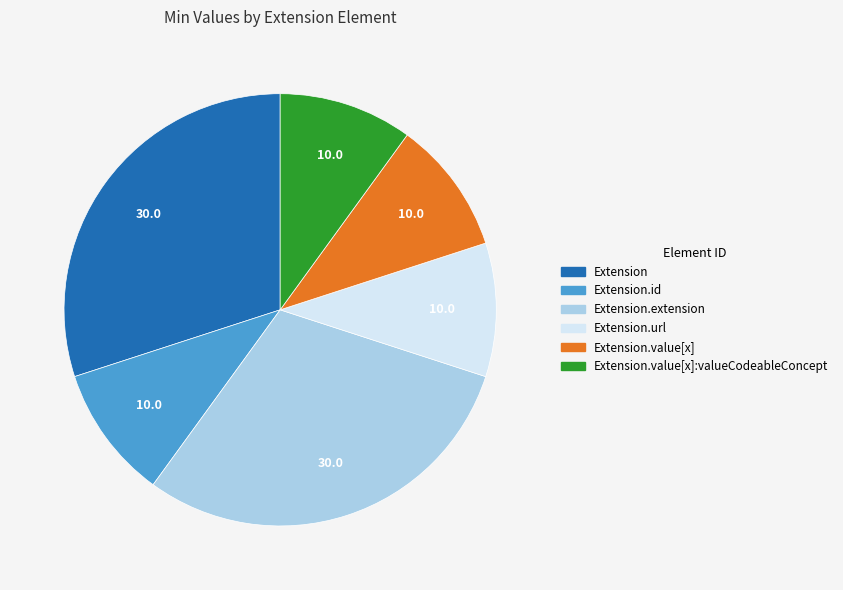

Does any single category account for the majority?

No